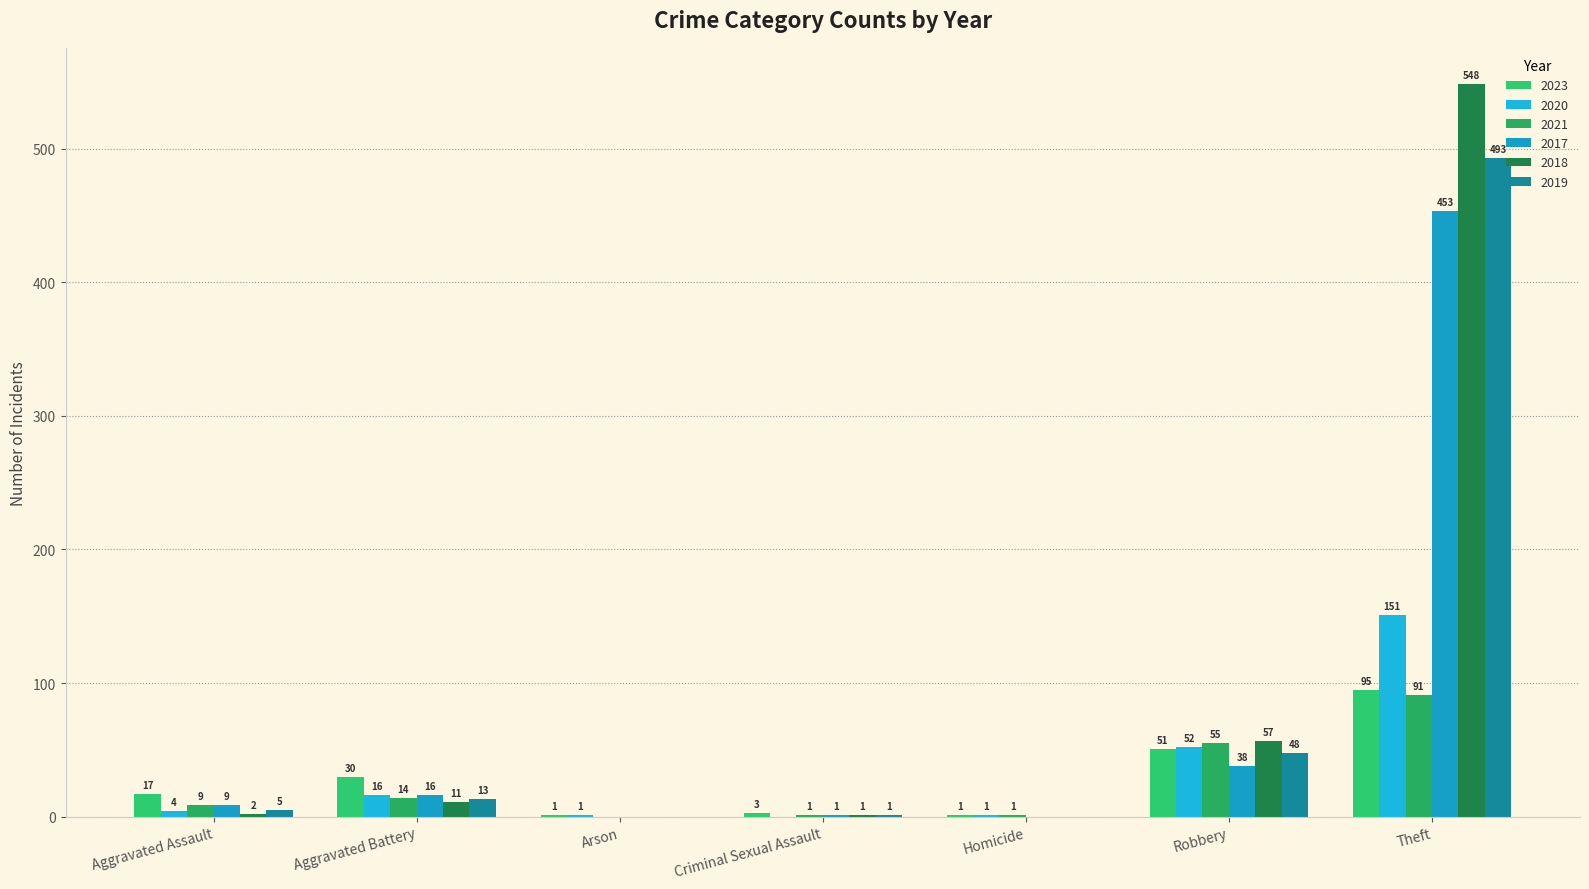

Count the number of data series in this chart.

6